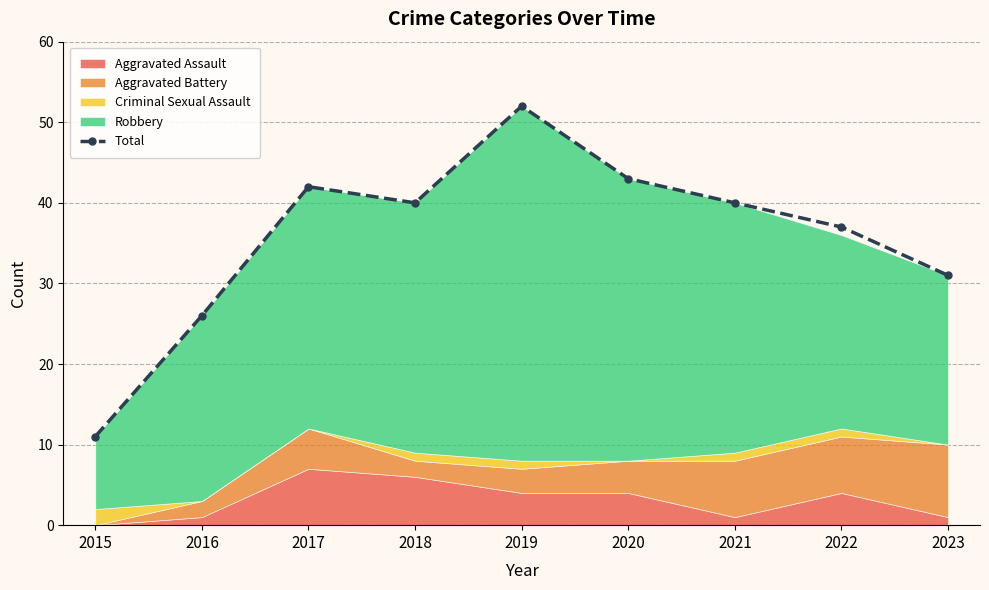

What is the approximate value at 2019?

52